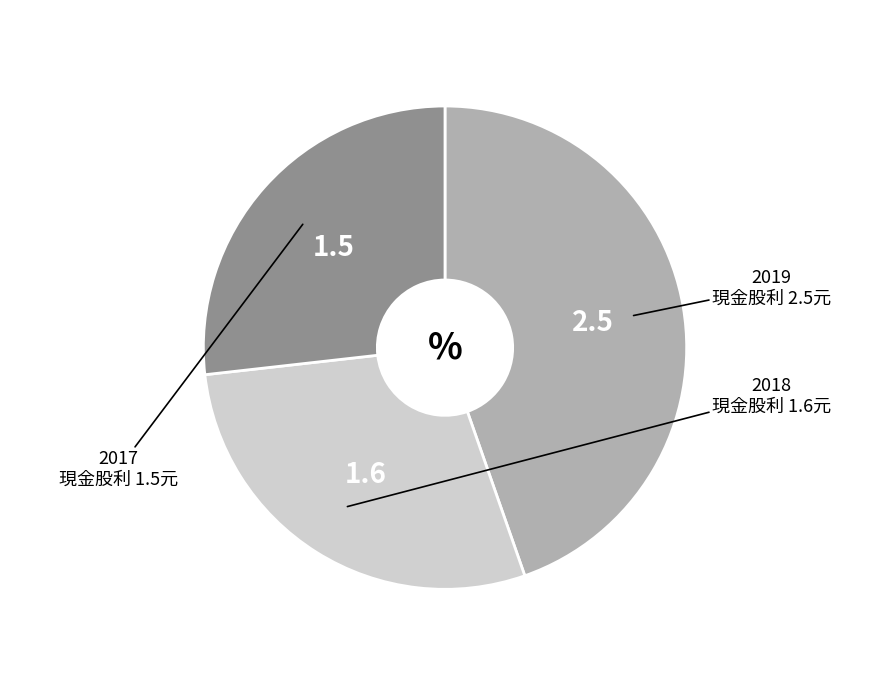

Combined, do 2018 and 2019 account for over 50%?

Yes